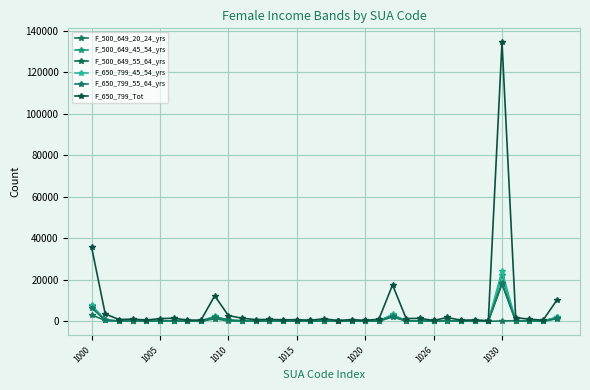

How many categories are shown in the chart?

35